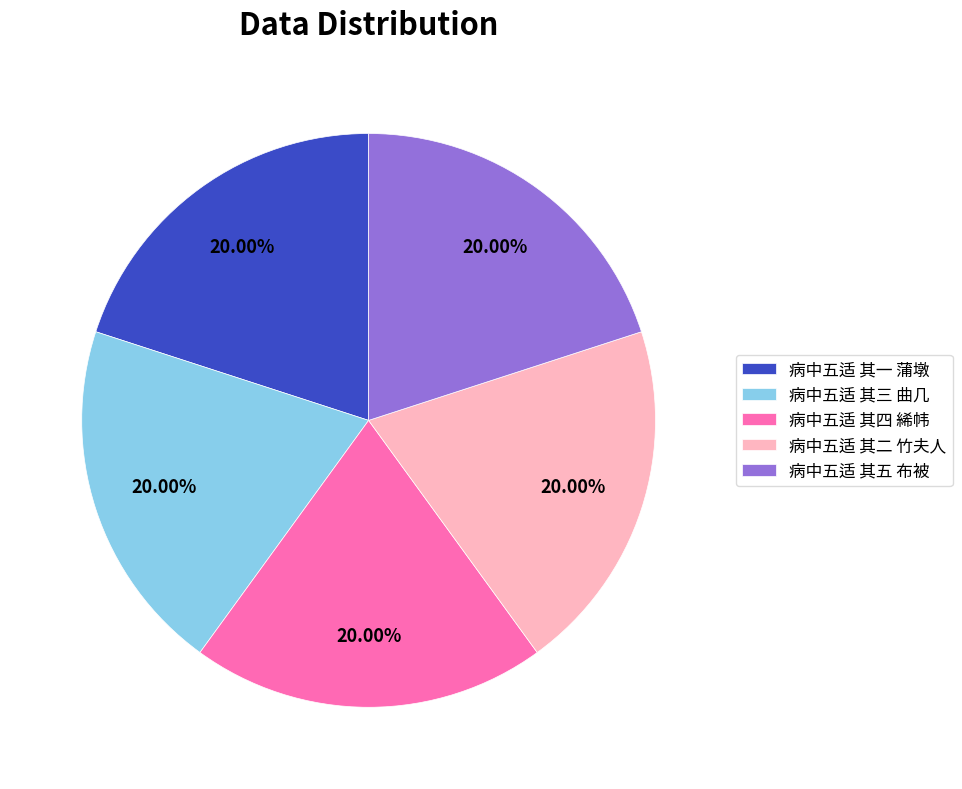

Combined, do 病中五适 其二 竹夫人 and 病中五适 其五 布被 account for over 50%?

No